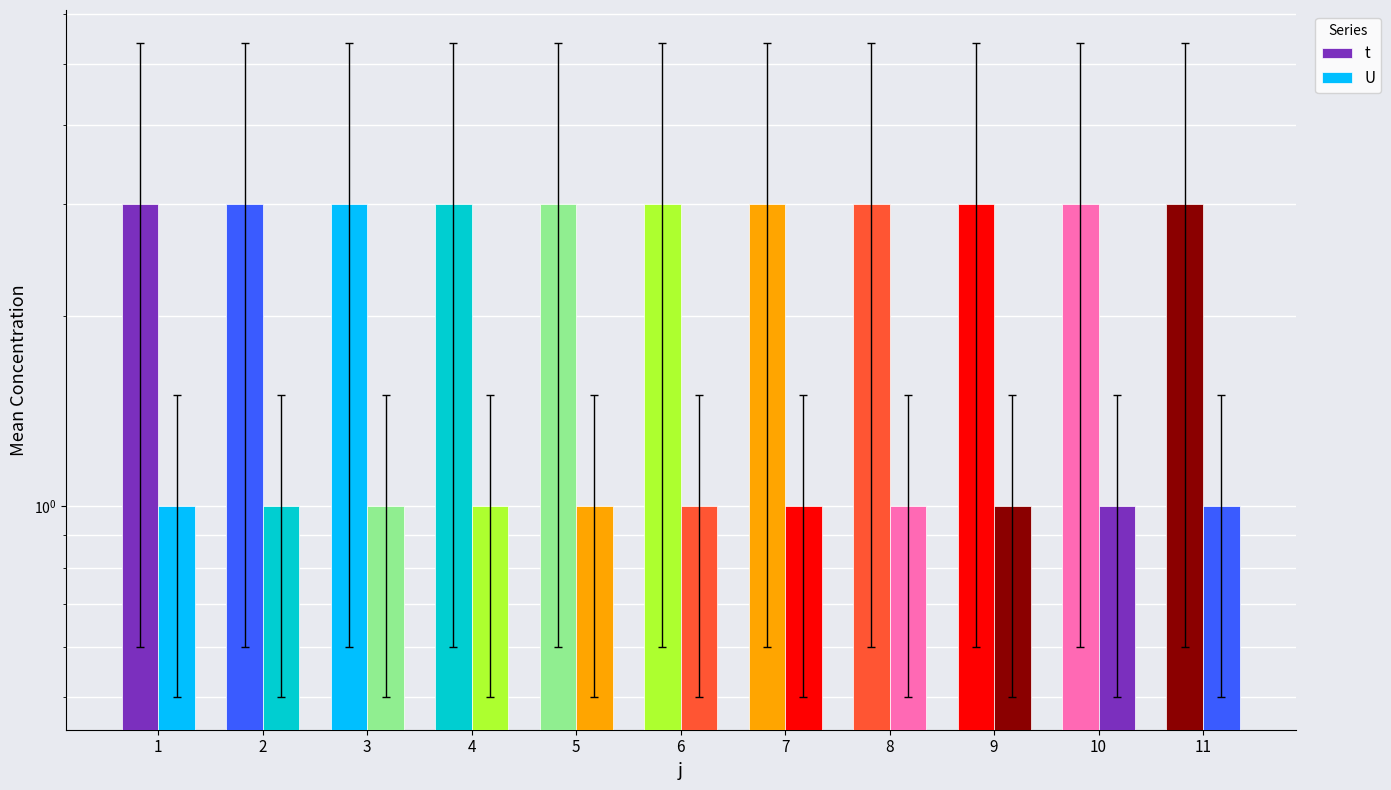

What is the value of the U bar at the 6th from the left?

1